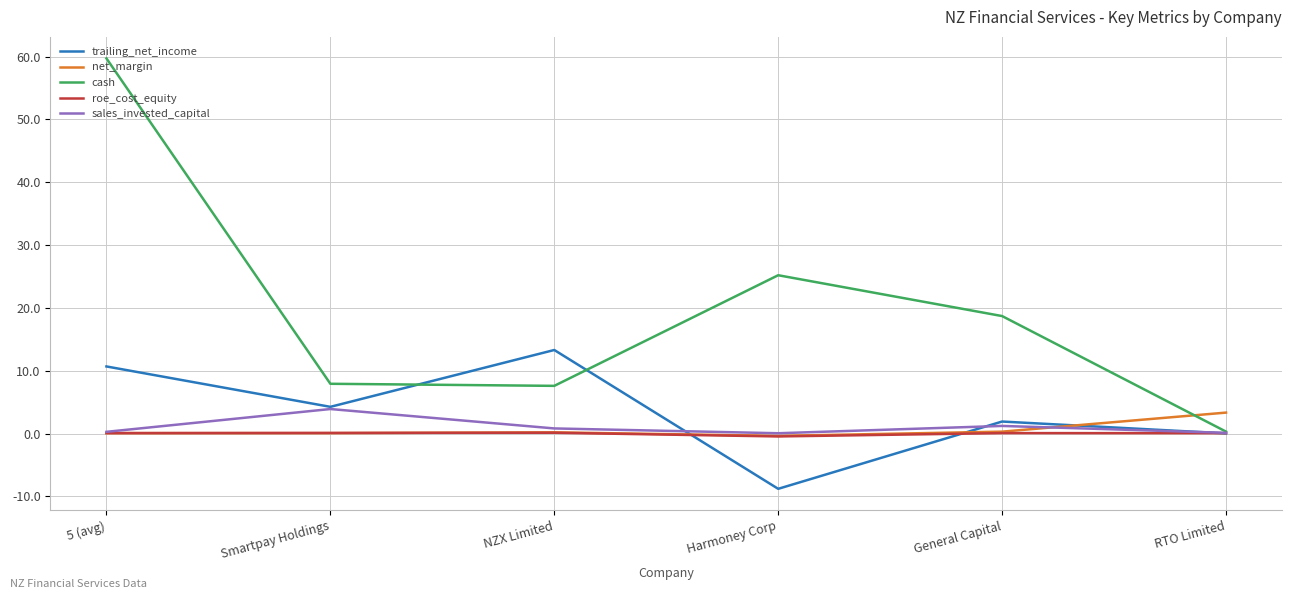

True or false: cash has a value of 2.6 at NZX Limited.

False